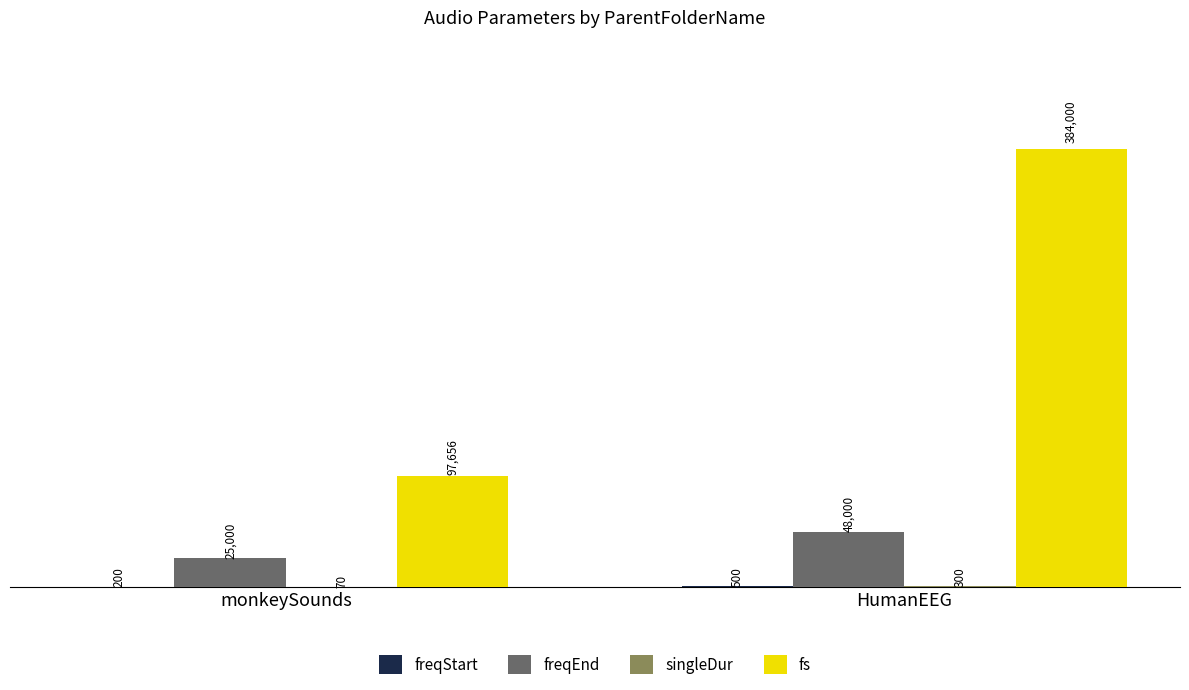

Which series changed the most between monkeySounds and HumanEEG?

fs